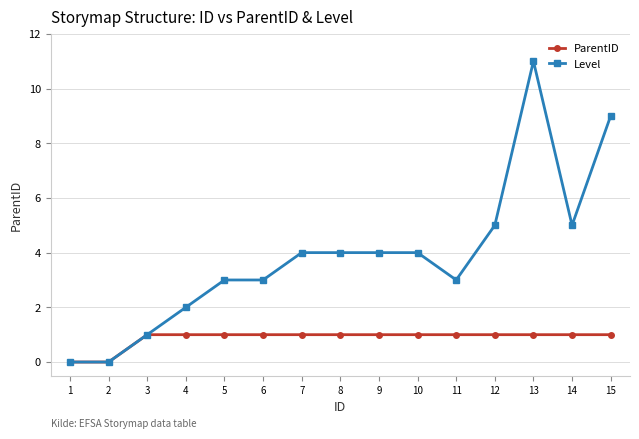

What value does the ParentID series have at 15?

1